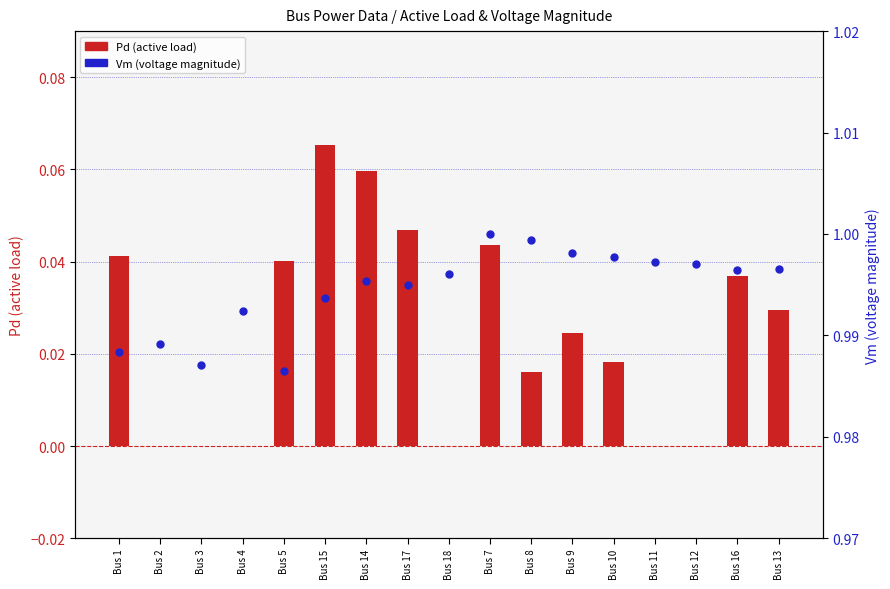

What are all the series names shown in the legend?

Pd (active load), Vm (voltage magnitude)